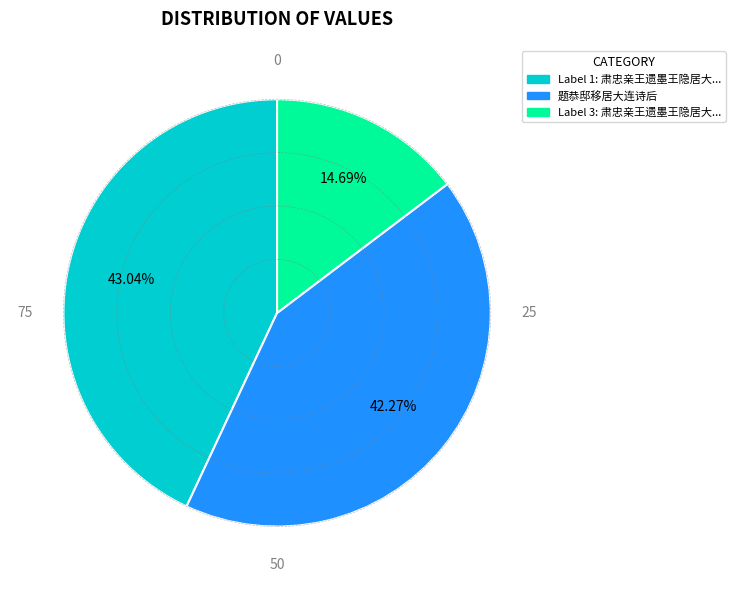

Does any single category account for the majority?

No